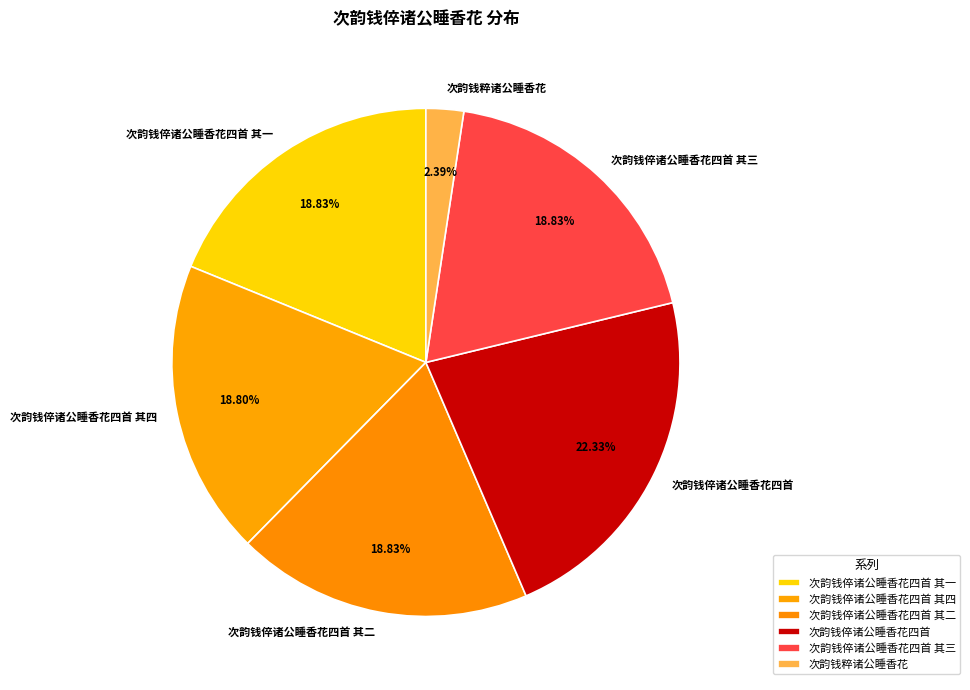

Does any single category account for the majority?

No